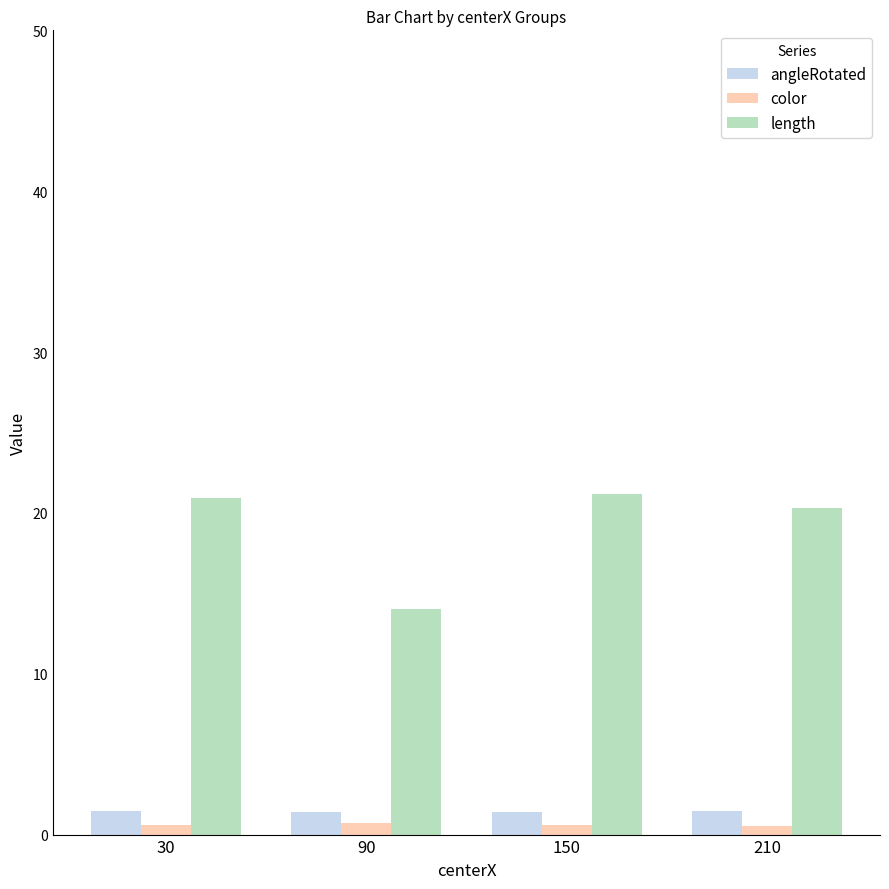

What is the greatest value displayed?

21.2